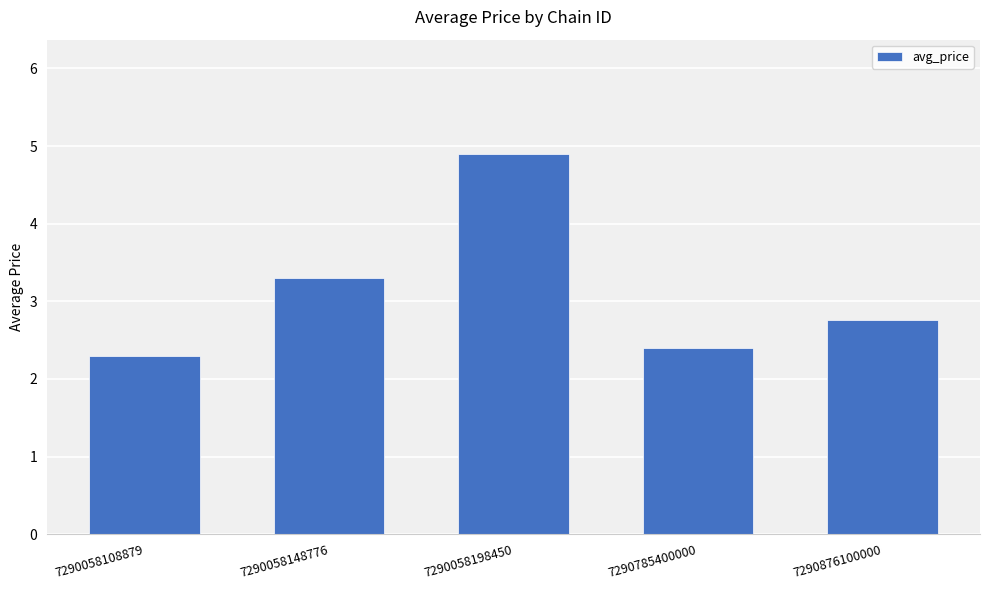

What is the approximate value at 7290058148776?

3.3